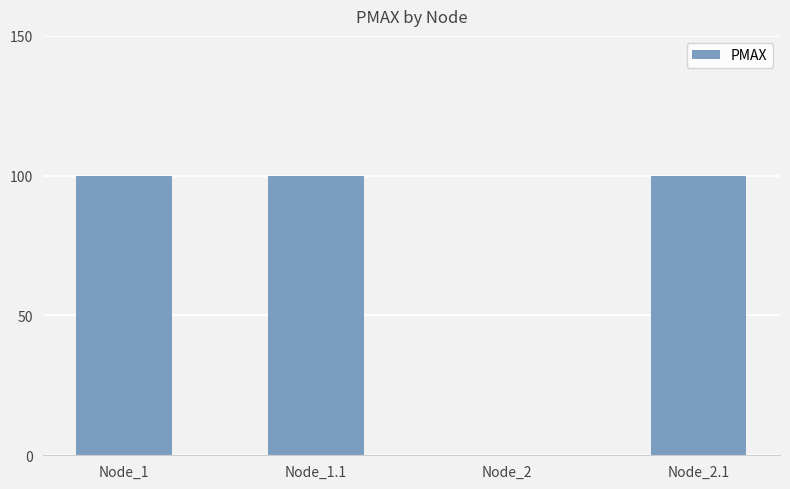

Approximately how many times larger is the value at Node_1.1 compared to Node_1?

1.0